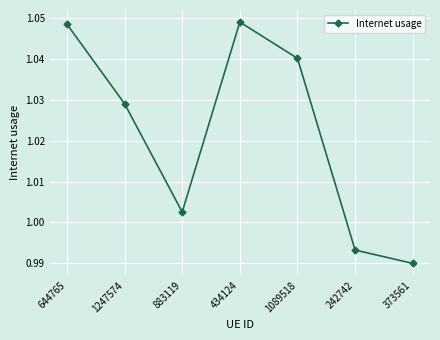

How many values exceed 1?

5